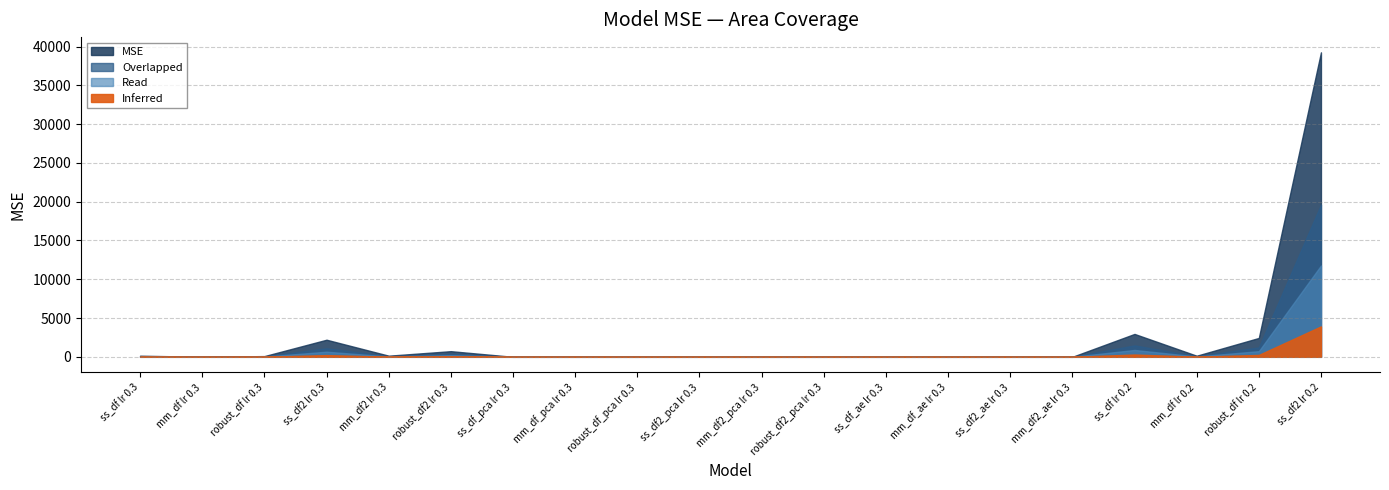

The value of Overlapped at mm_df2_ae lr 0.3 is 0.0. True or false?

False